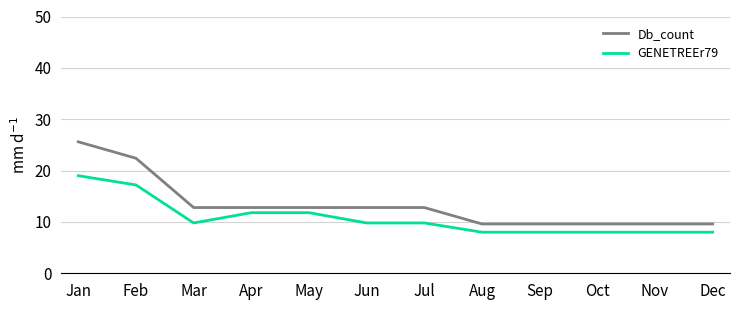

At which label does Db_count first exceed 12?

Jan